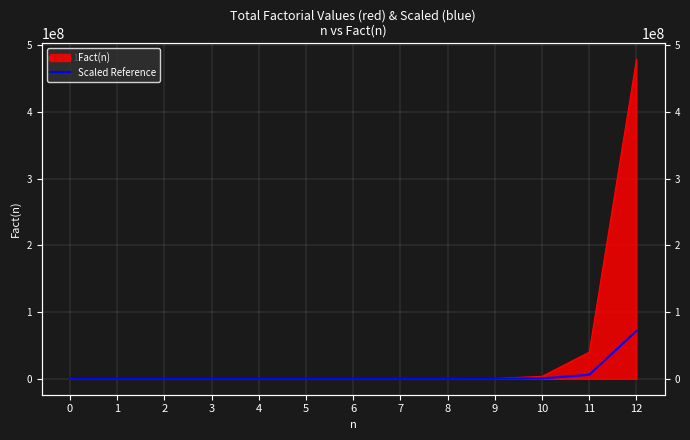

Reading left to right, what are all the values shown in this chart?

0.1	0.1	0.3	0.9	3.6	18.0	108.0	756.0	6048.0	54432.0	544320.0	5987520.0	71850240.0